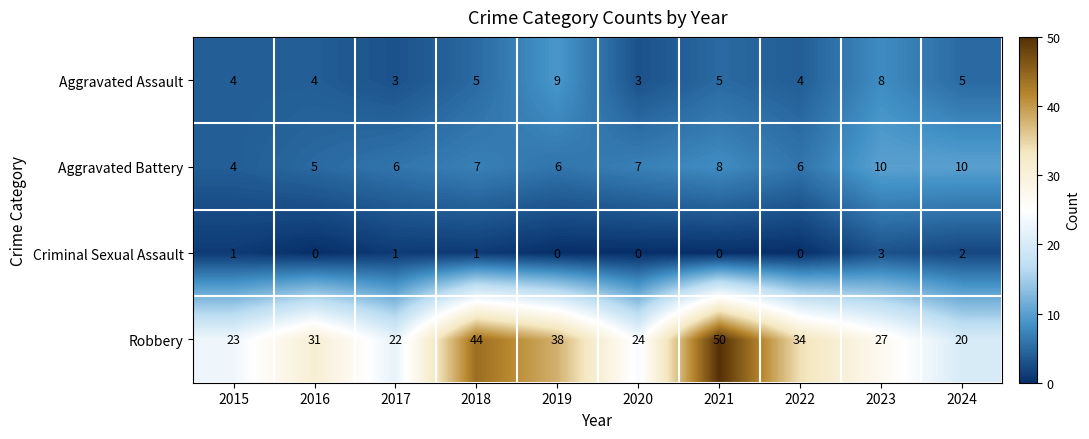

What is the maximum value shown in the chart?

50